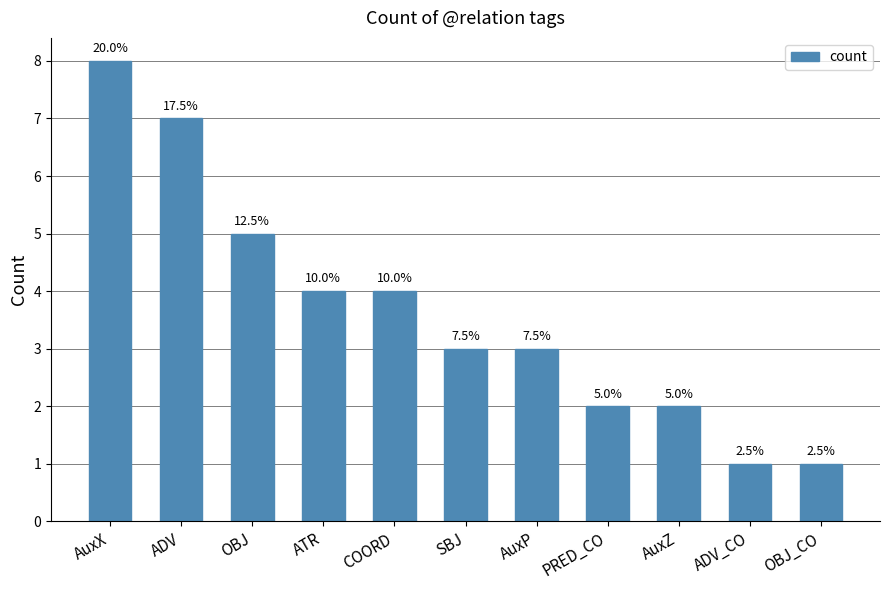

Approximately how many times larger is the value at COORD compared to ADV_CO?

4.0